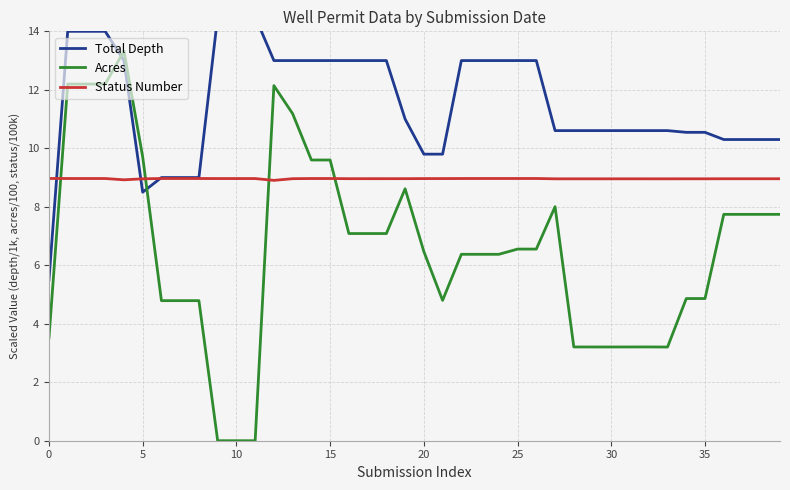

Rank the series by their maximum value, from lowest to highest.

Status Number, Acres, Total Depth